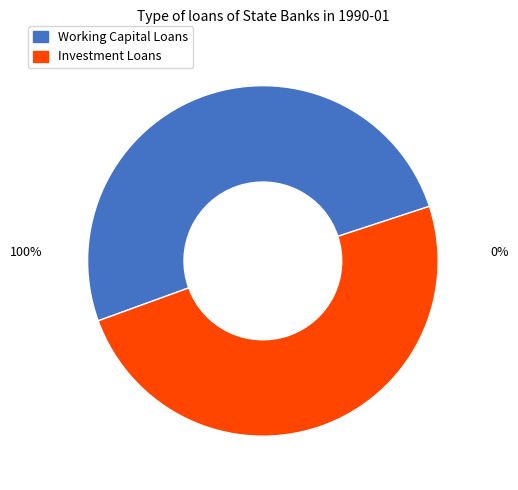

Does any single category account for the majority?

Yes